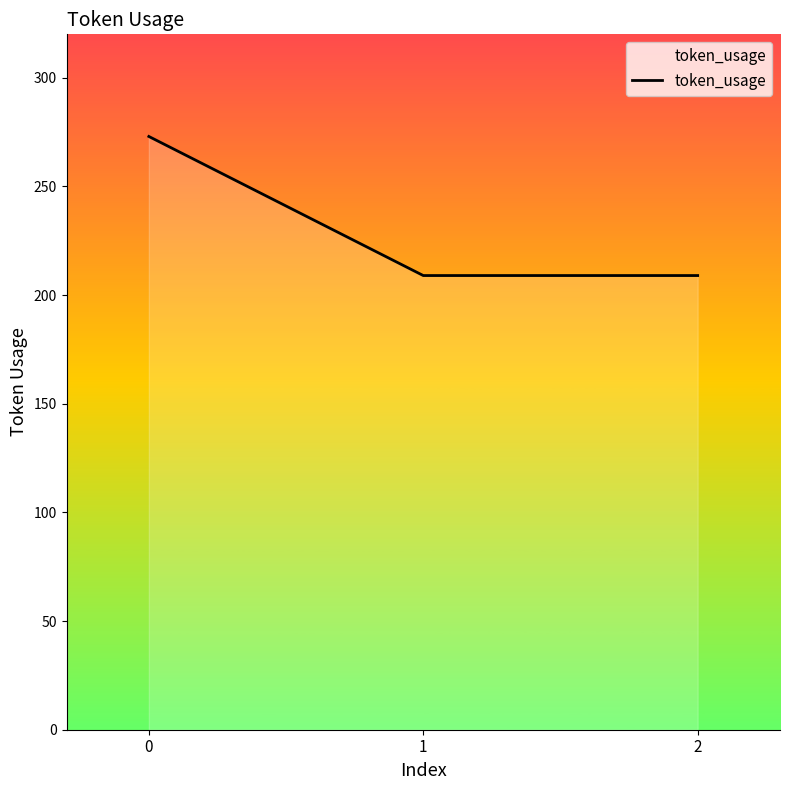

The chart shows a value of 297 at 1. True or false?

False